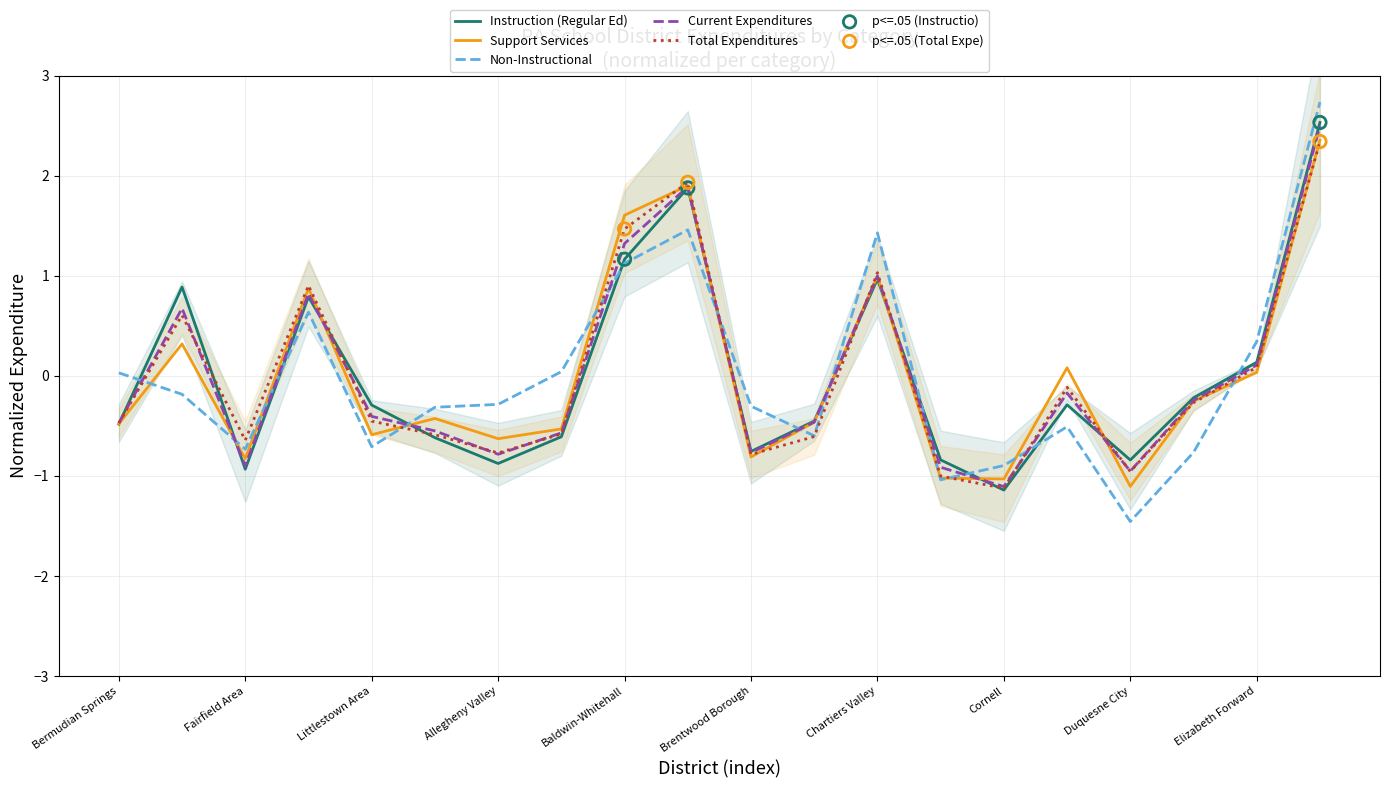

Which series contains the highest Y value?

Non-Instructional